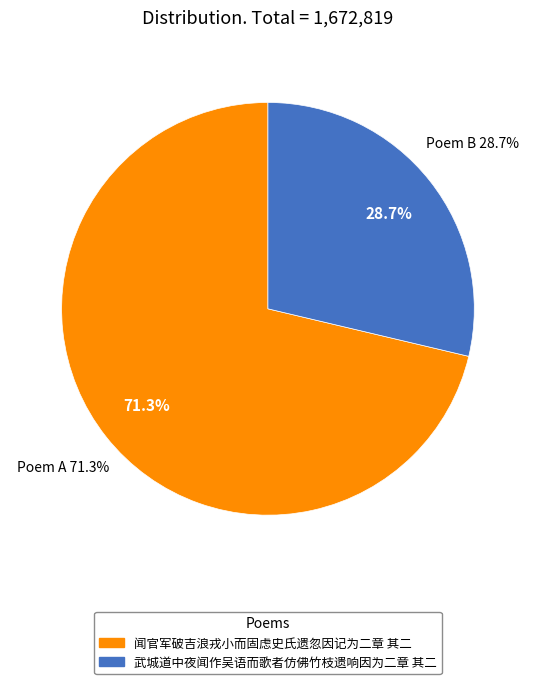

To the nearest percent, what percentage of the pie is 闻官军破吉浪戎小而固虑史氏遗忽因记为二章 其二?

71%